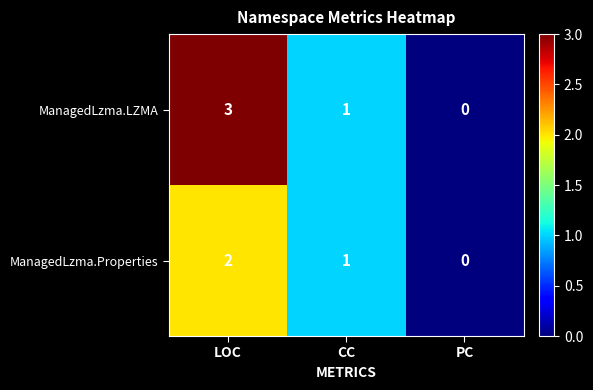

How many data points does each series have?

3